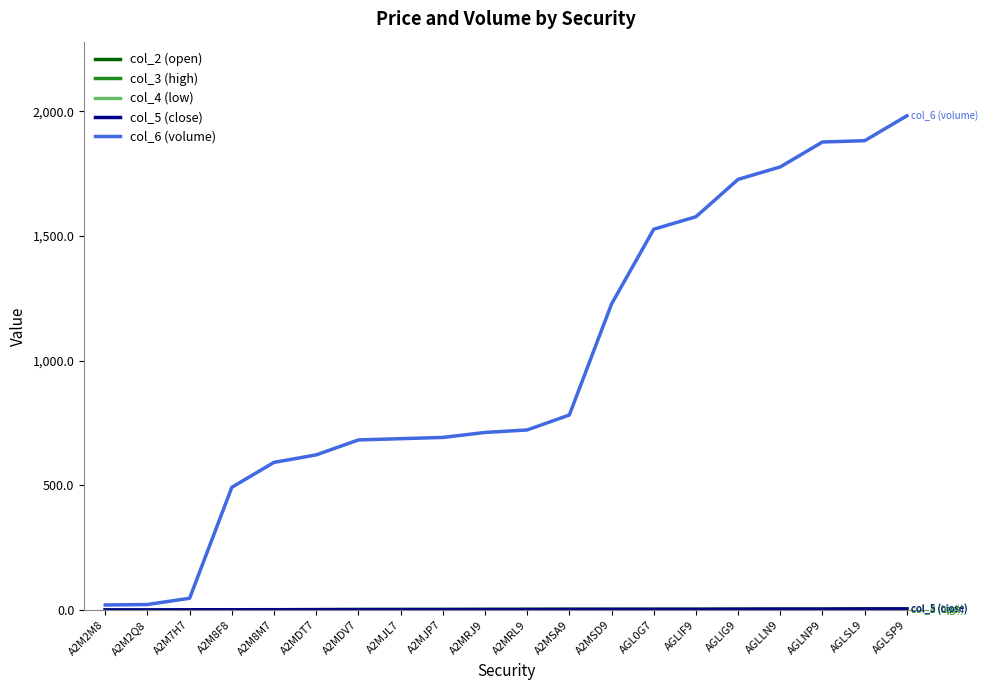

Which label corresponds to the largest value in the chart?

AGLSP9